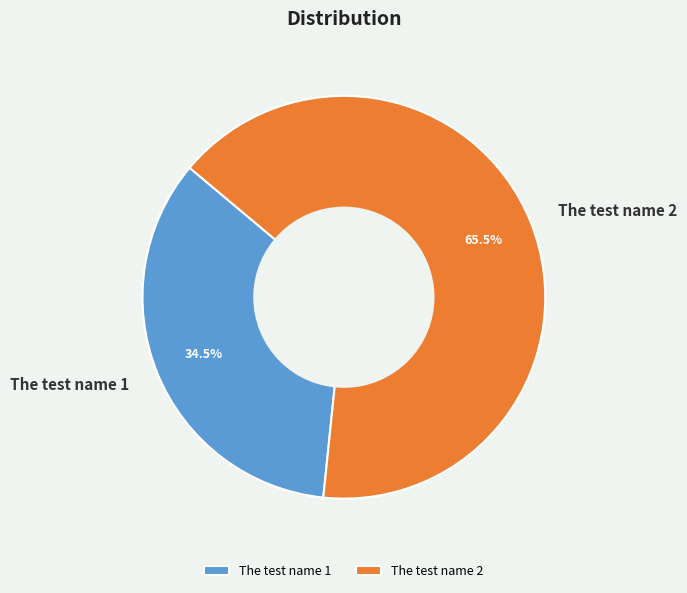

Combined, what portion of the pie is The test name 2 and The test name 1?

100.0%